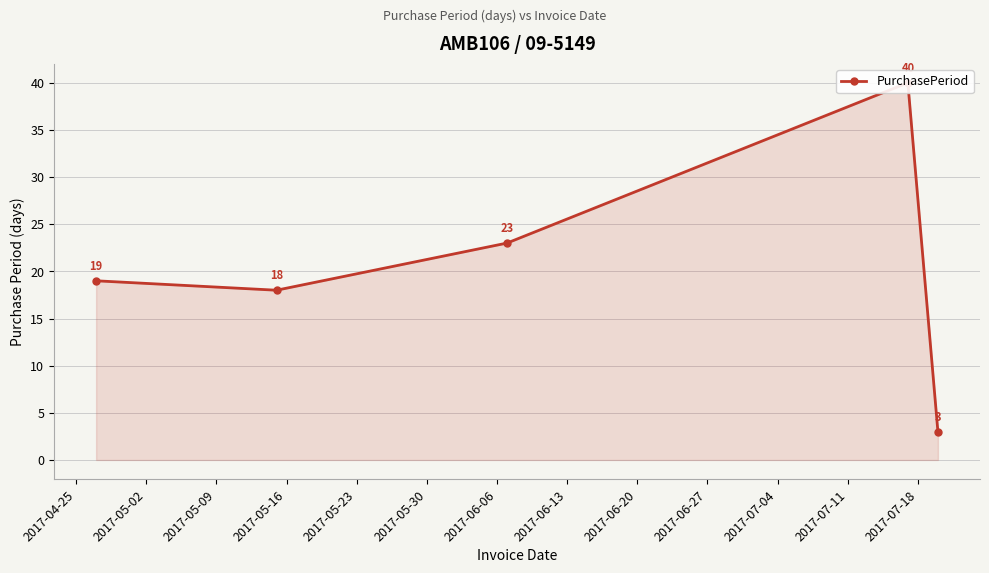

What is the sum of all values?

103